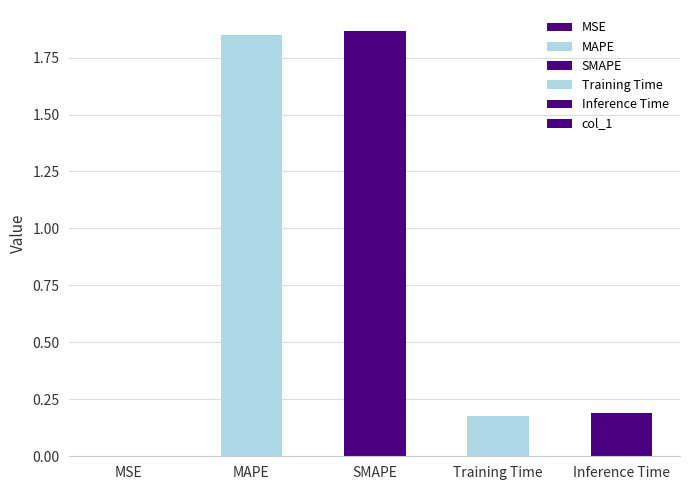

Where is the data nearest to the value 0?

MSE